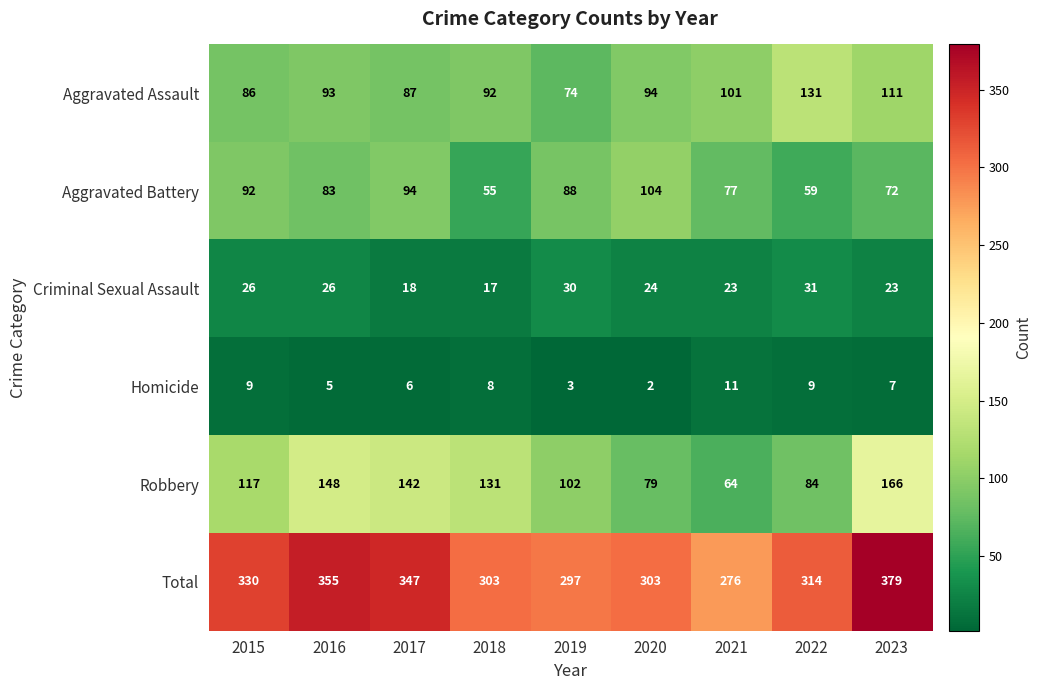

Rank the series by their maximum value, from highest to lowest.

Total, Robbery, Aggravated Assault, Aggravated Battery, Criminal Sexual Assault, Homicide